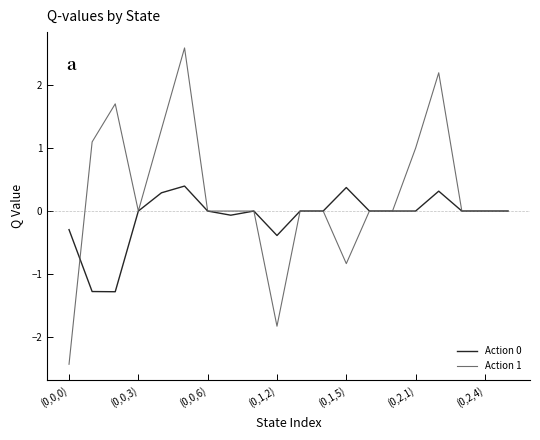

What is the maximum value shown in the chart?

2.6